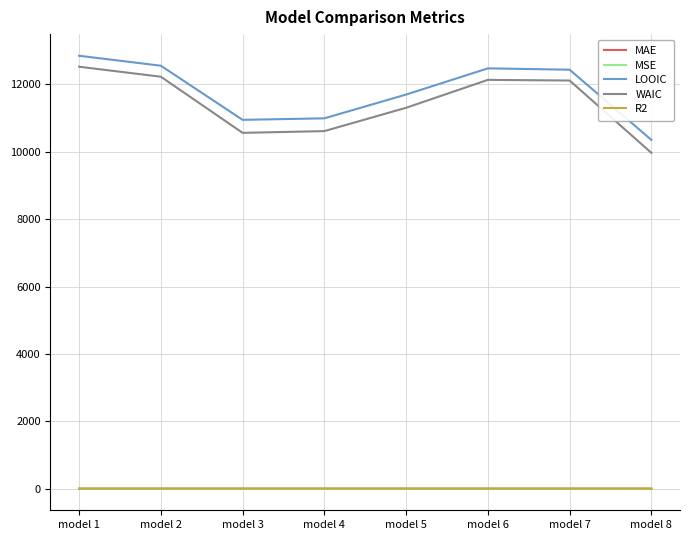

Which series has the largest range (max minus min)?

WAIC